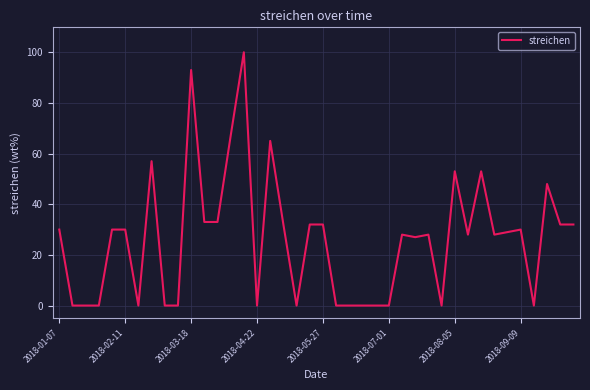

What is the maximum value shown in the chart?

100